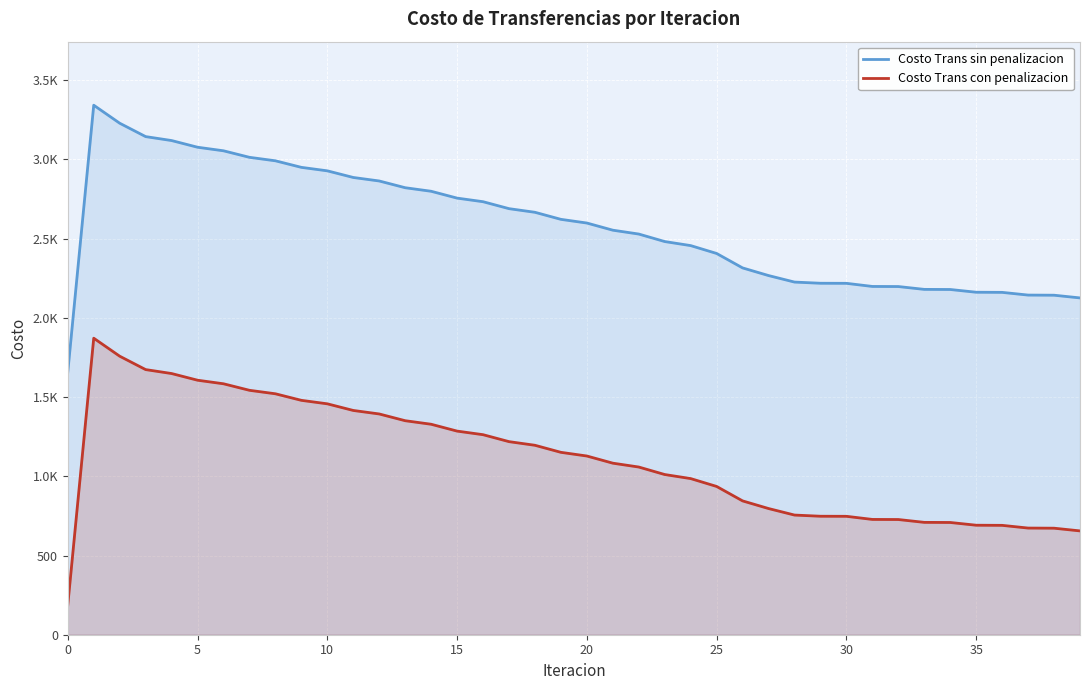

Does the chart display data point markers on the line(s)?

No